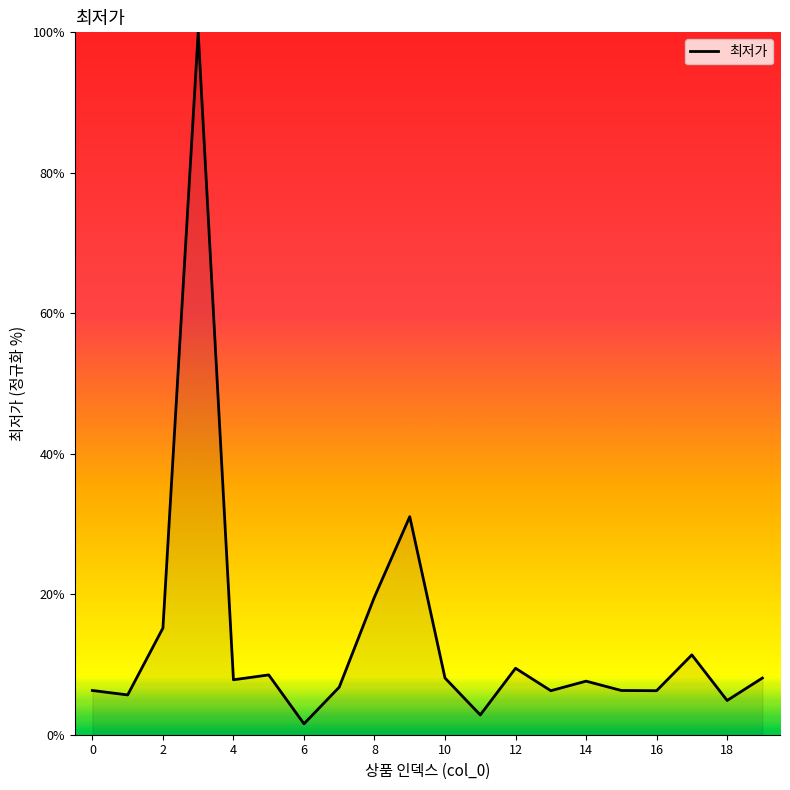

What is the sum of all values?

273.6